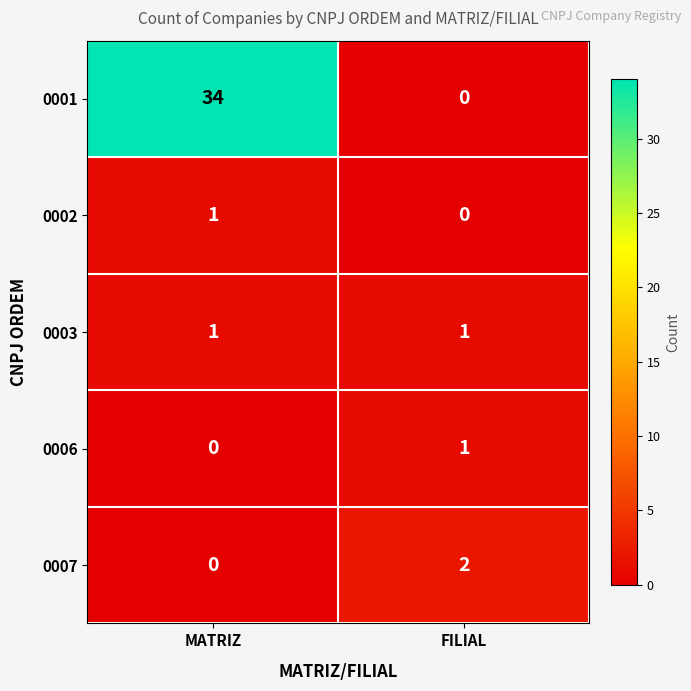

Reading left to right, transcribe all the data shown in this chart.

0001: MATRIZ=34	FILIAL=0
0002: MATRIZ=1	FILIAL=0
0003: MATRIZ=1	FILIAL=1
0006: MATRIZ=0	FILIAL=1
0007: MATRIZ=0	FILIAL=2